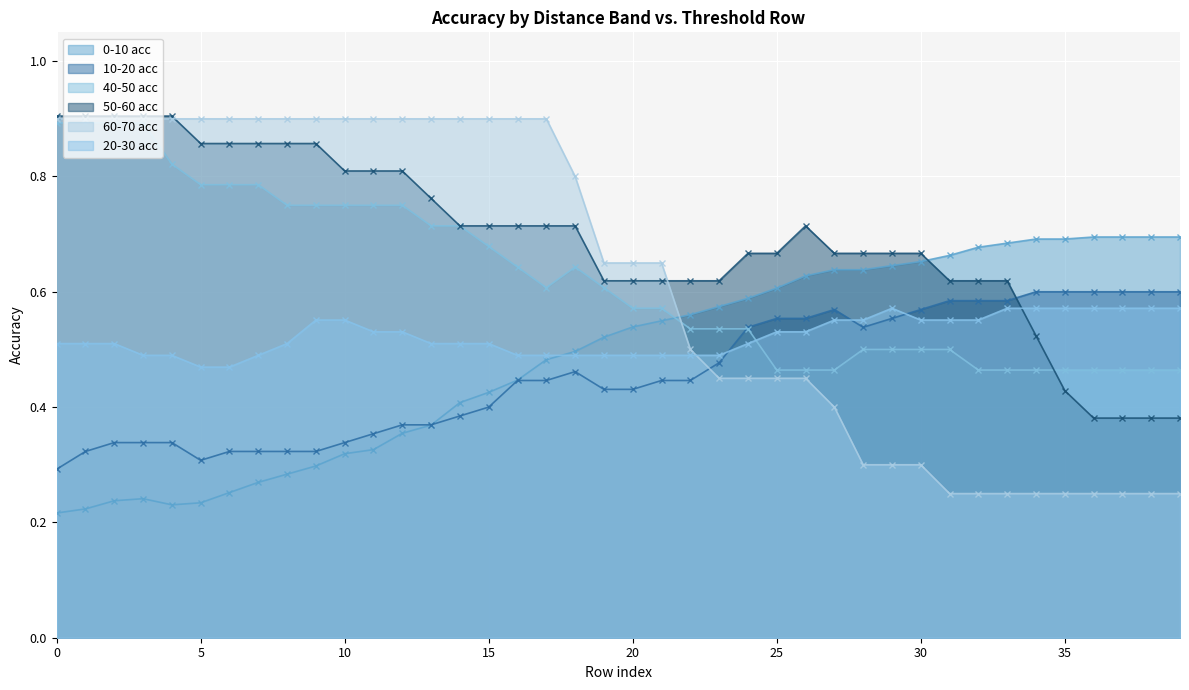

How many distinct data groups are displayed?

6